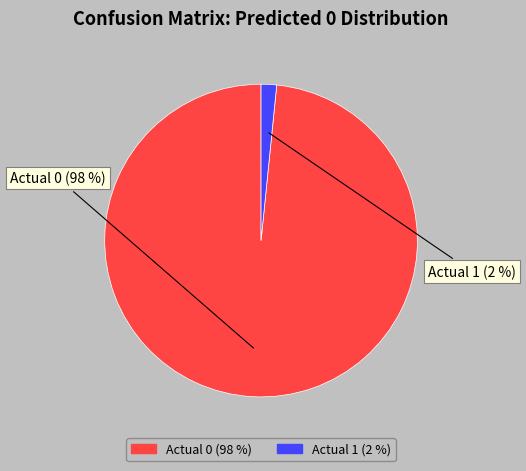

Which category has the biggest portion of the pie?

Actual 0